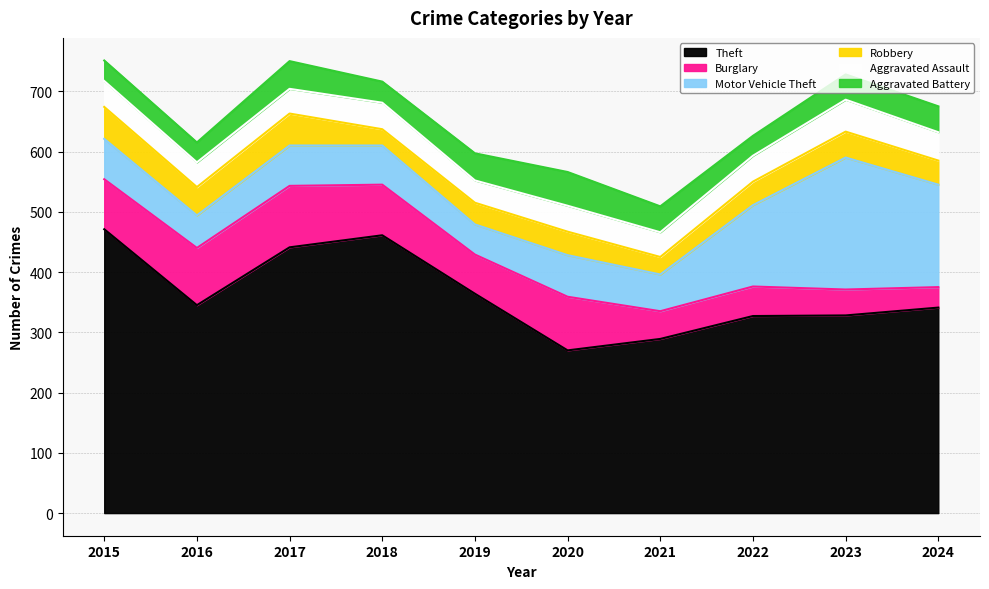

What are all the series names shown in the legend?

Theft, Burglary, Motor Vehicle Theft, Robbery, Aggravated Assault, Aggravated Battery